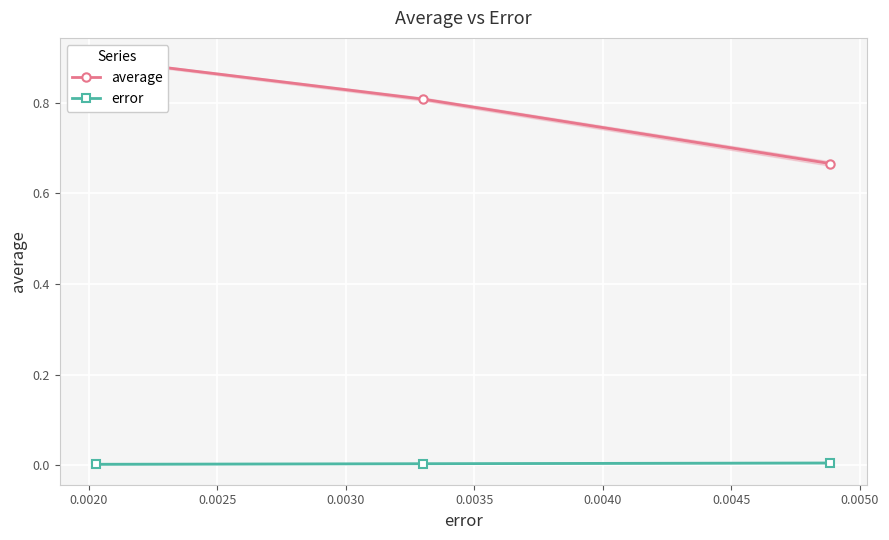

List the series in order of their peak value, highest first.

average, error